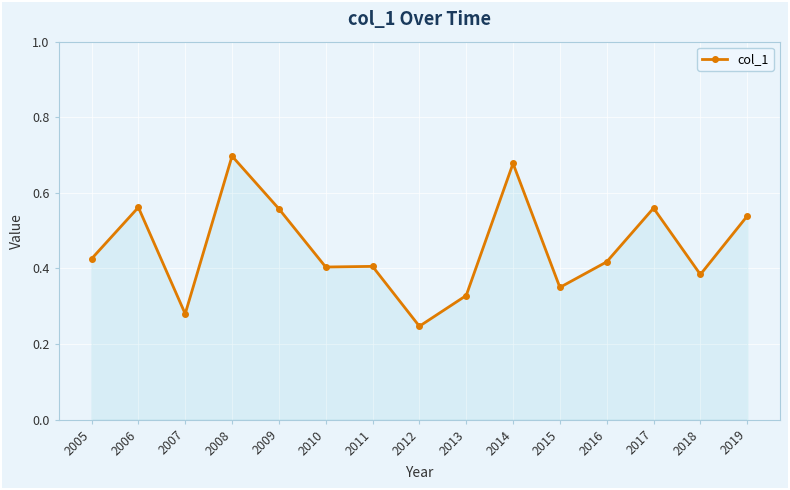

True or false: the data has more than 1 interior local peaks.

True